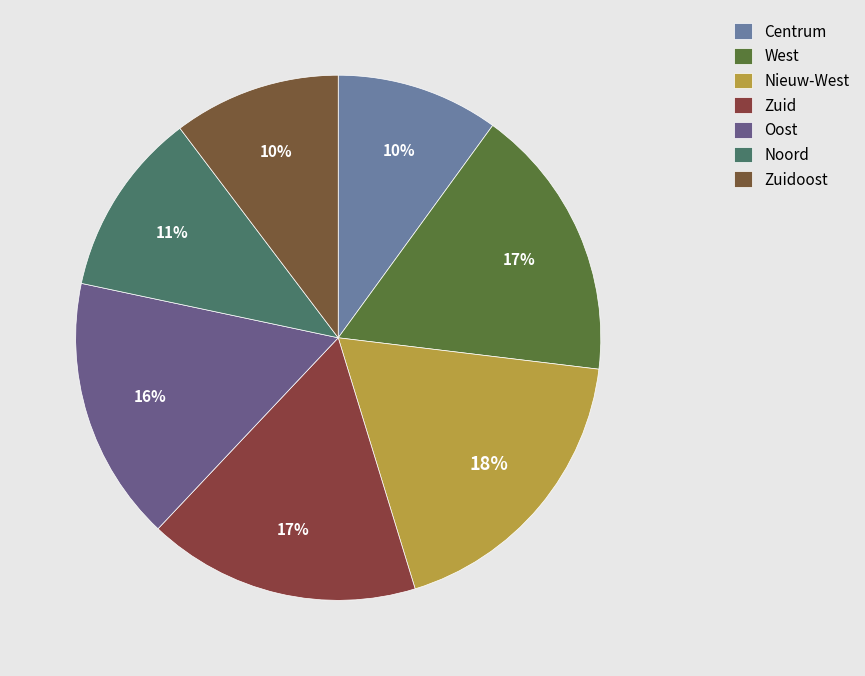

Is it true that Centrum is 10% of the pie?

True